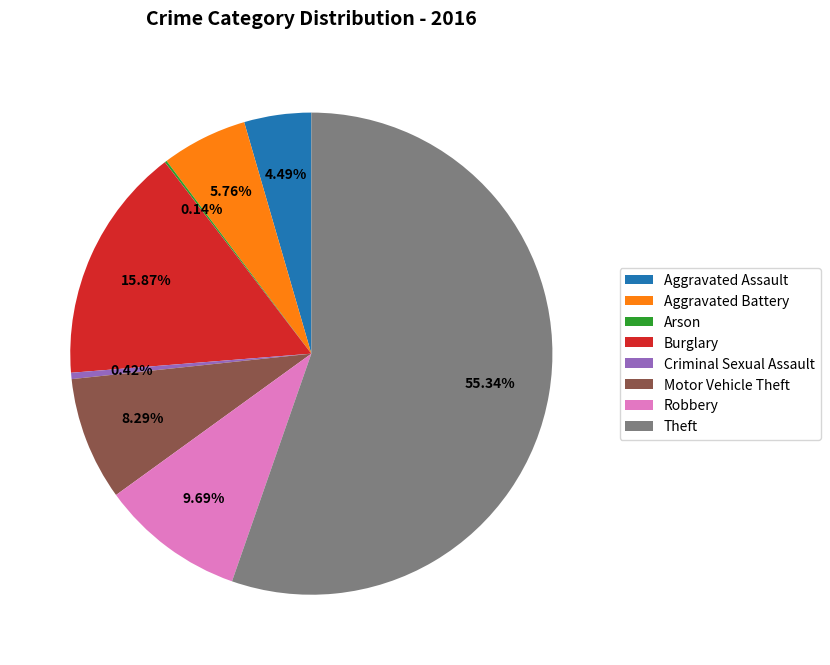

To the nearest percent, what portion does Aggravated Assault represent?

4%